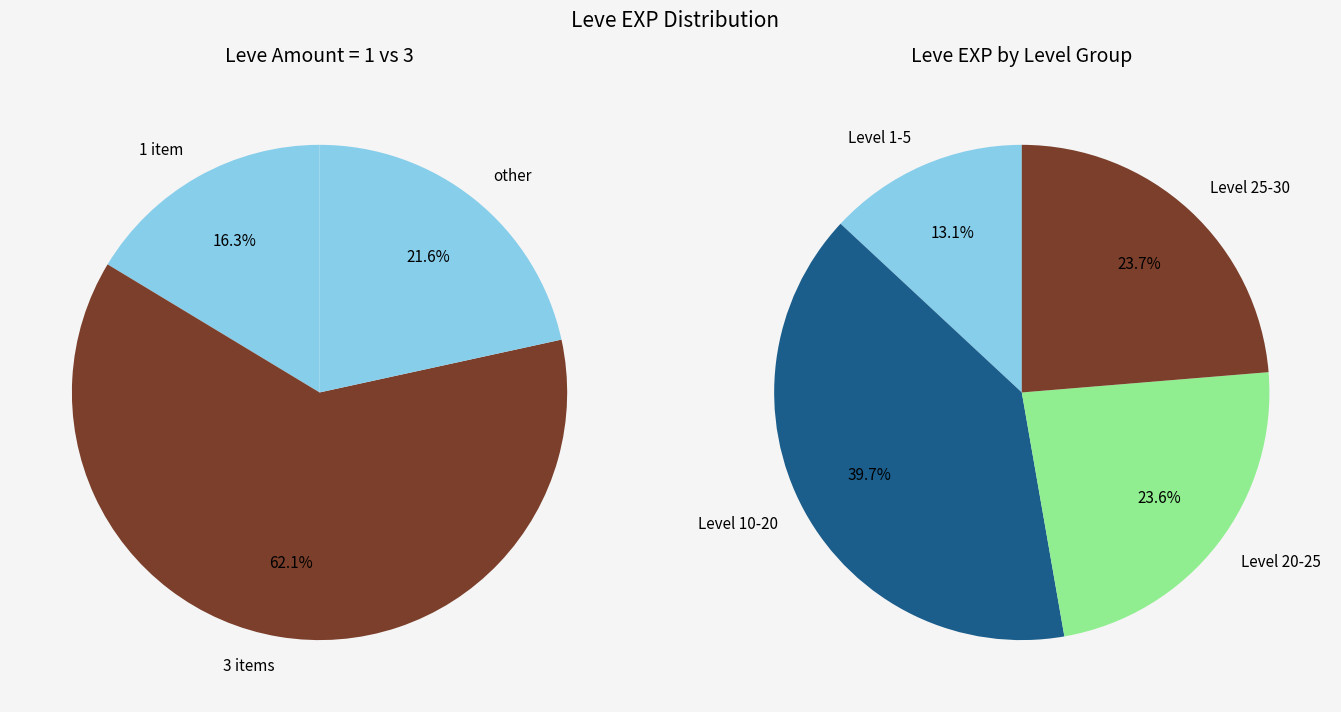

What is the smallest slice in the pie chart?

1